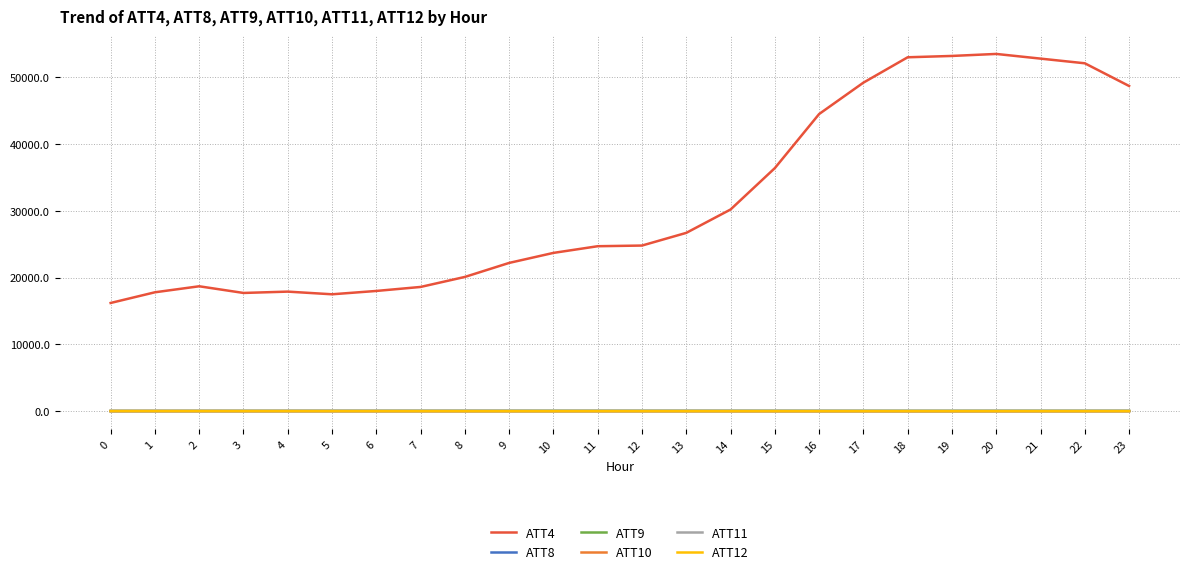

What is the difference between the highest and lowest values at 14?

30204.6